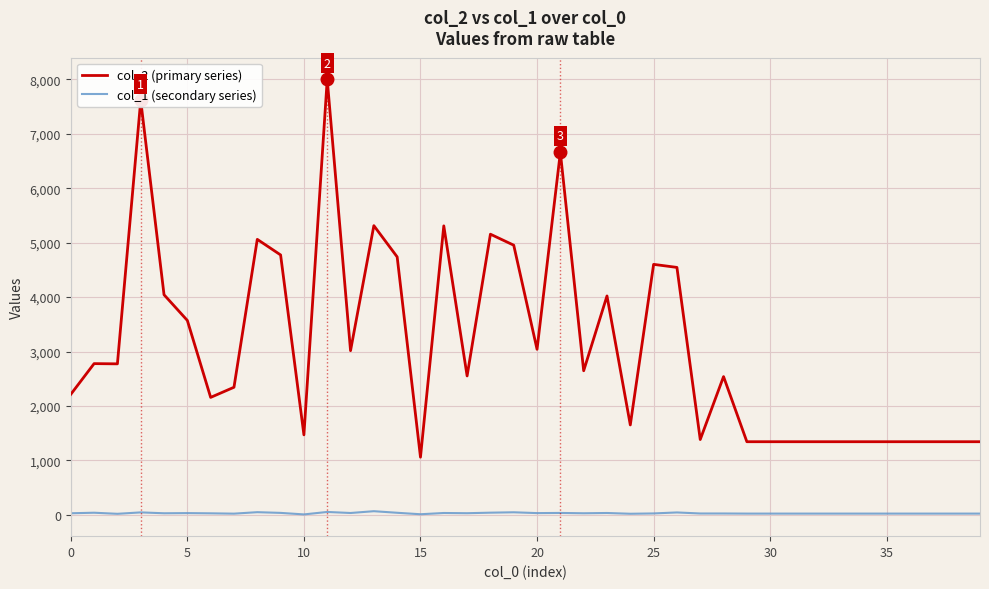

Does the chart have visible grid lines?

Yes